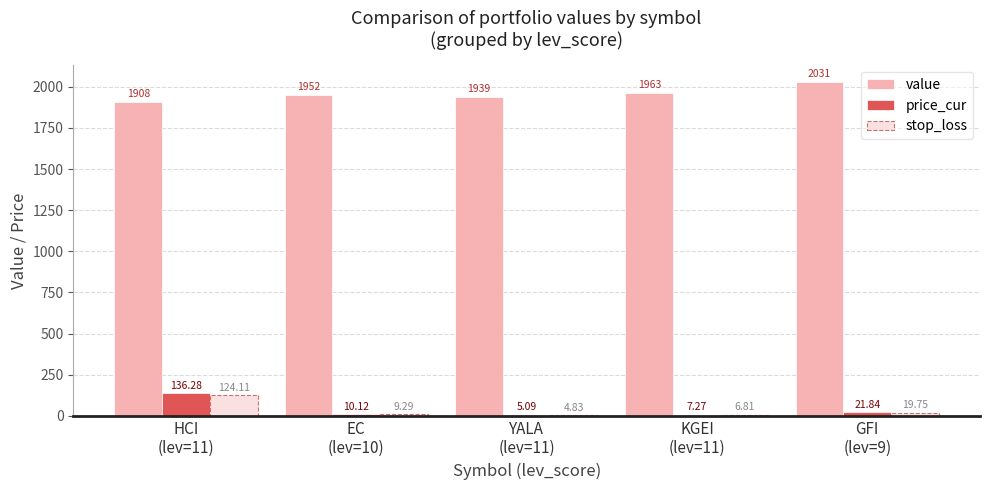

What are all the series names shown in the legend?

value, price_cur, stop_loss